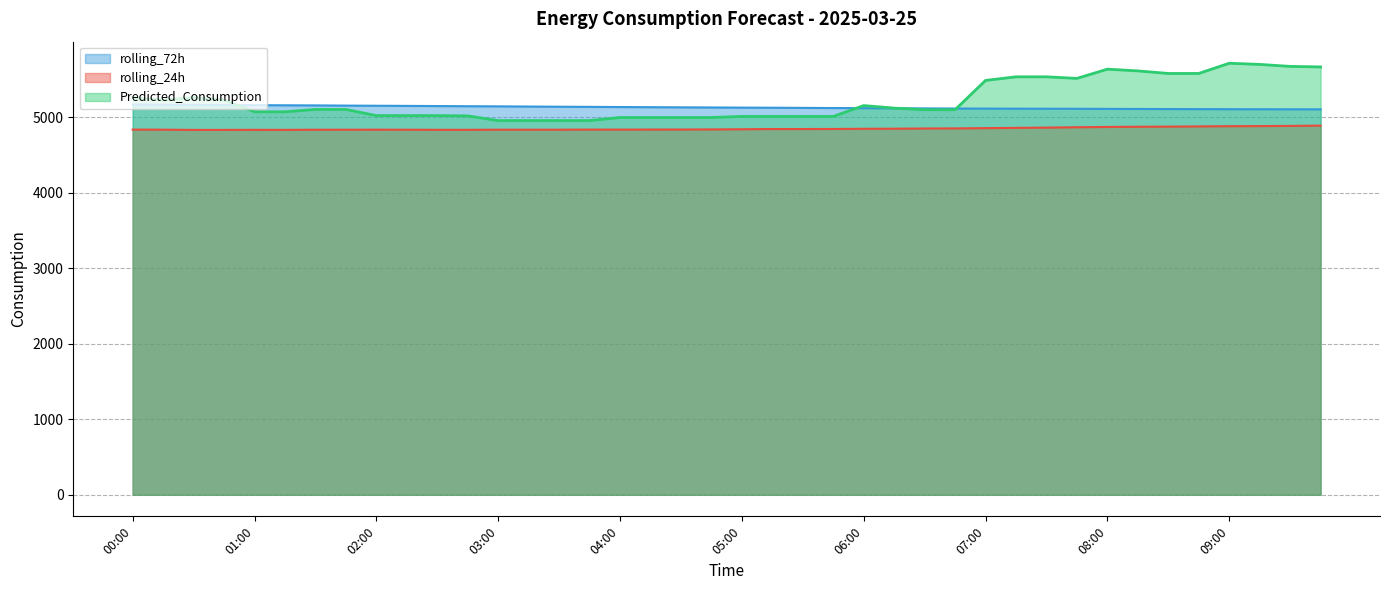

How many lines are shown in the chart?

3